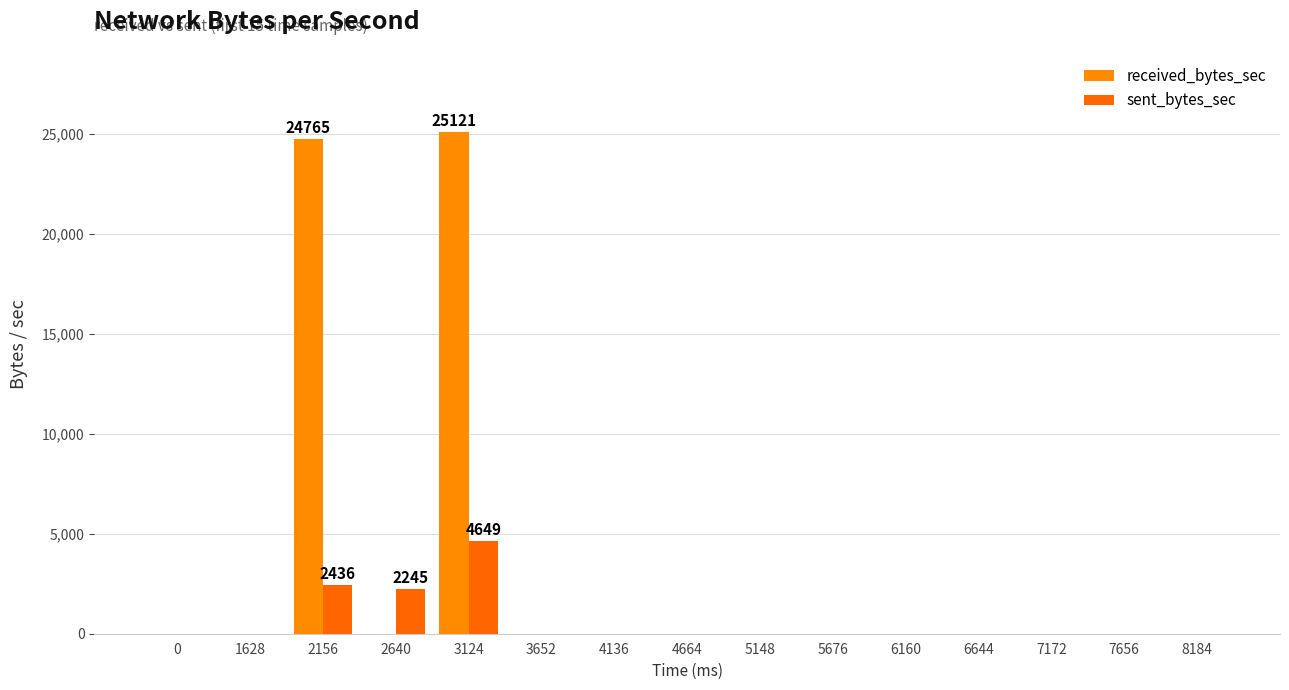

How many values in the sent_bytes_sec series exceed 0?

3